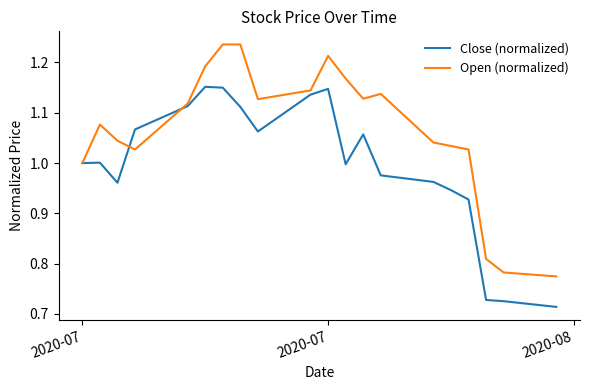

Which series has the largest range (max minus min)?

Open (normalized)